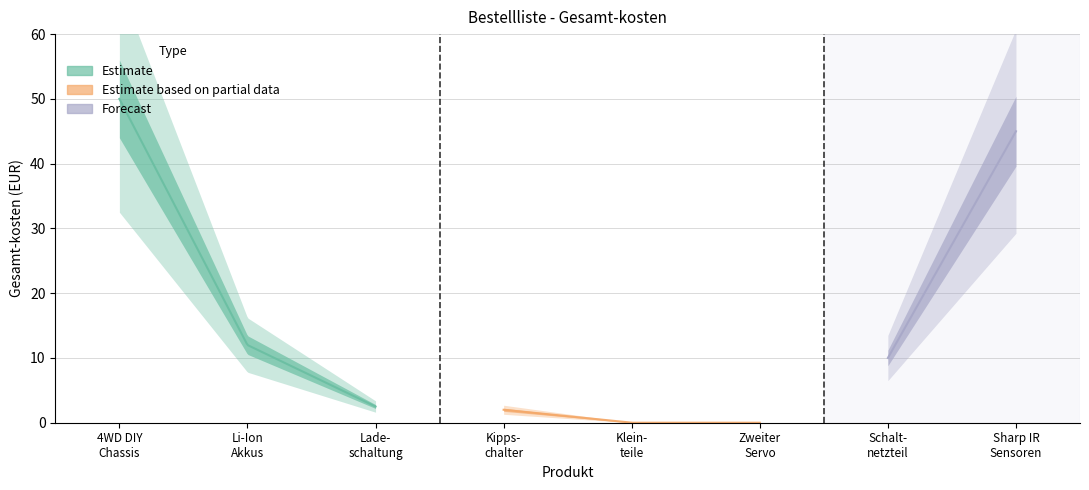

True or false: there are more than 1 points higher than both neighbors.

False